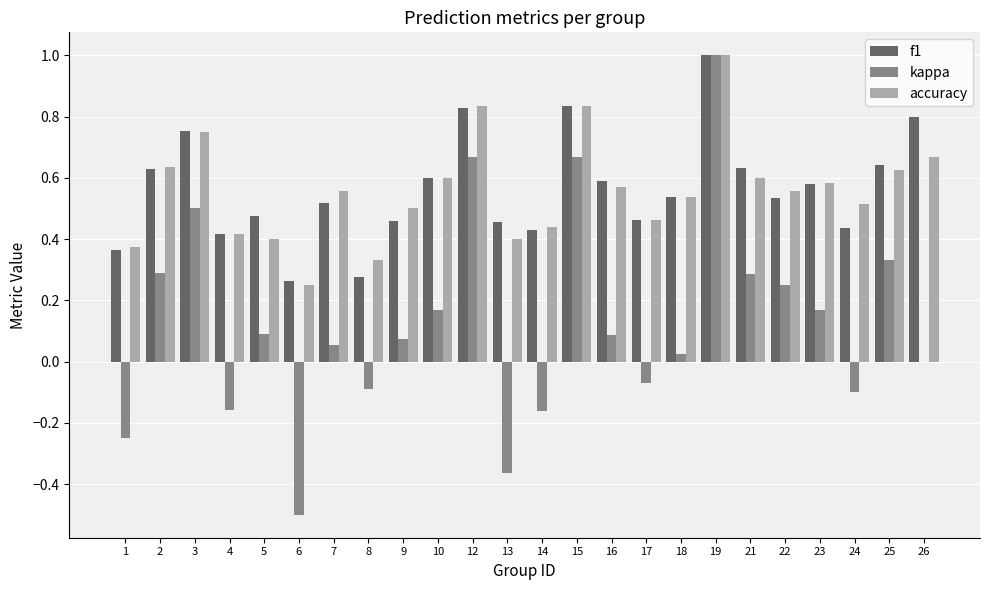

The accuracy series shows 0.2 at 7. True or false?

False